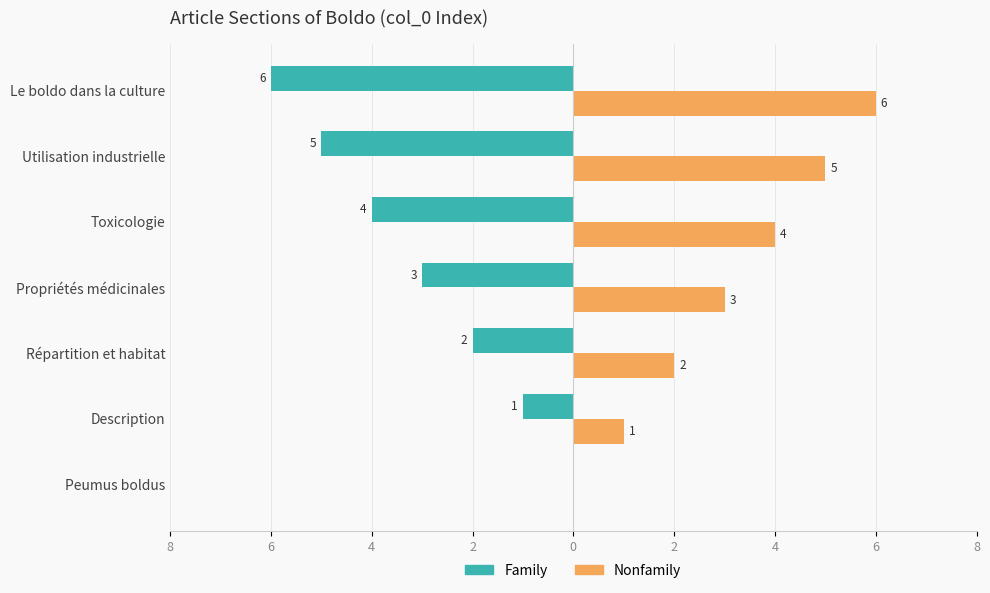

What are all the series names shown in the legend?

Family, Nonfamily